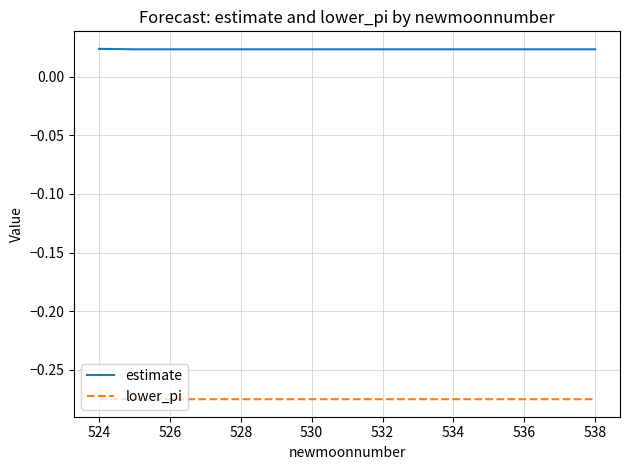

List the series in order of their overall mean, lowest first.

lower_pi, estimate